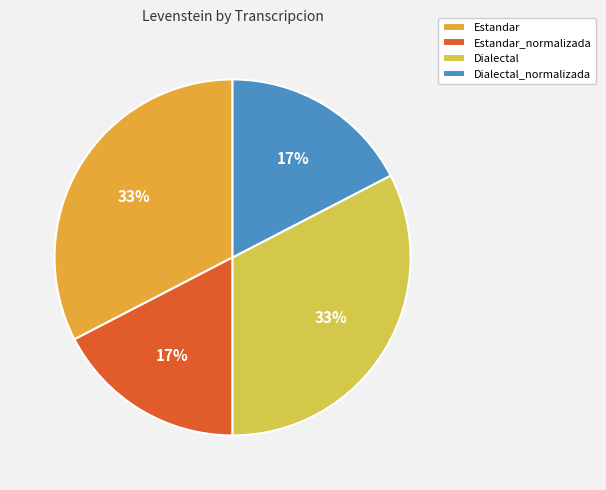

Does Estandar_normalizada account for over 50% of the chart?

No